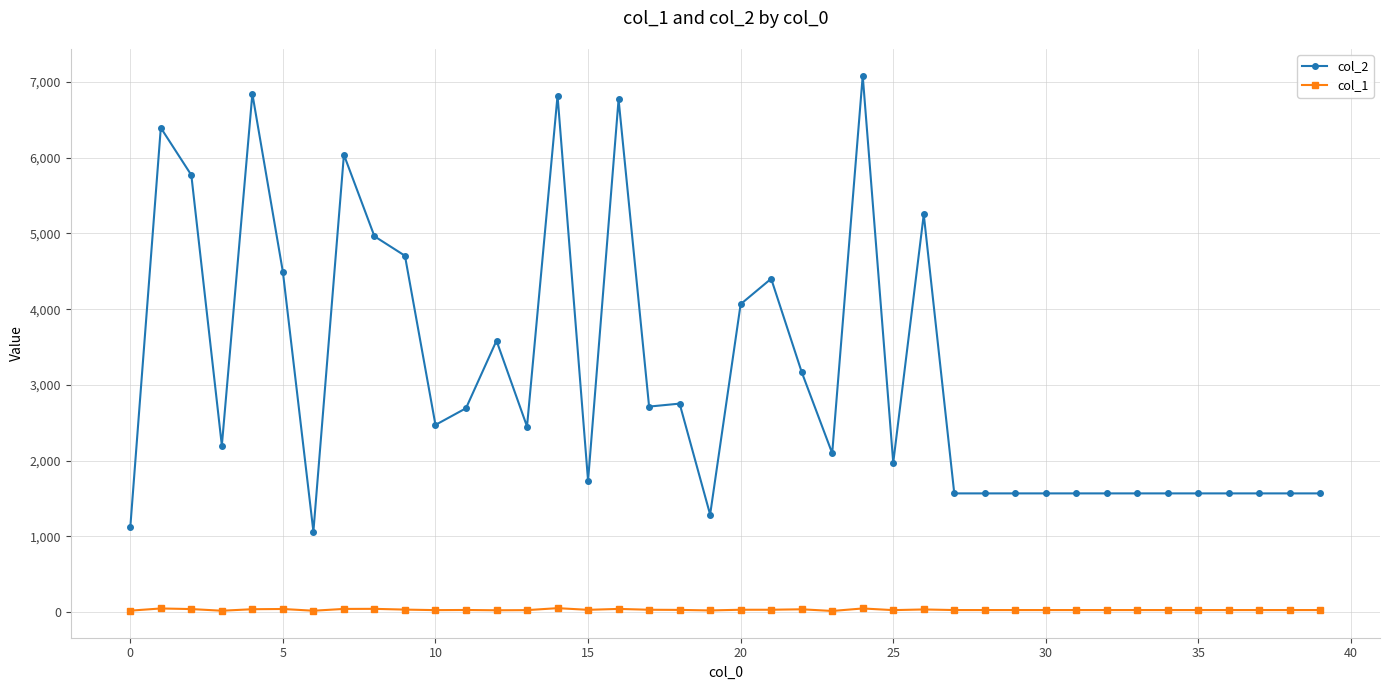

True or false: col_1 and col_2 intersect in this chart.

False